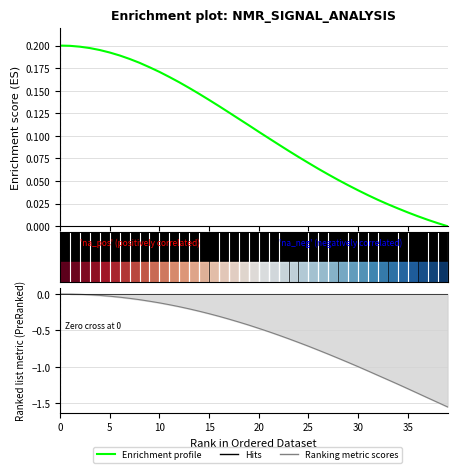

At which label is the value closest to 0?

39